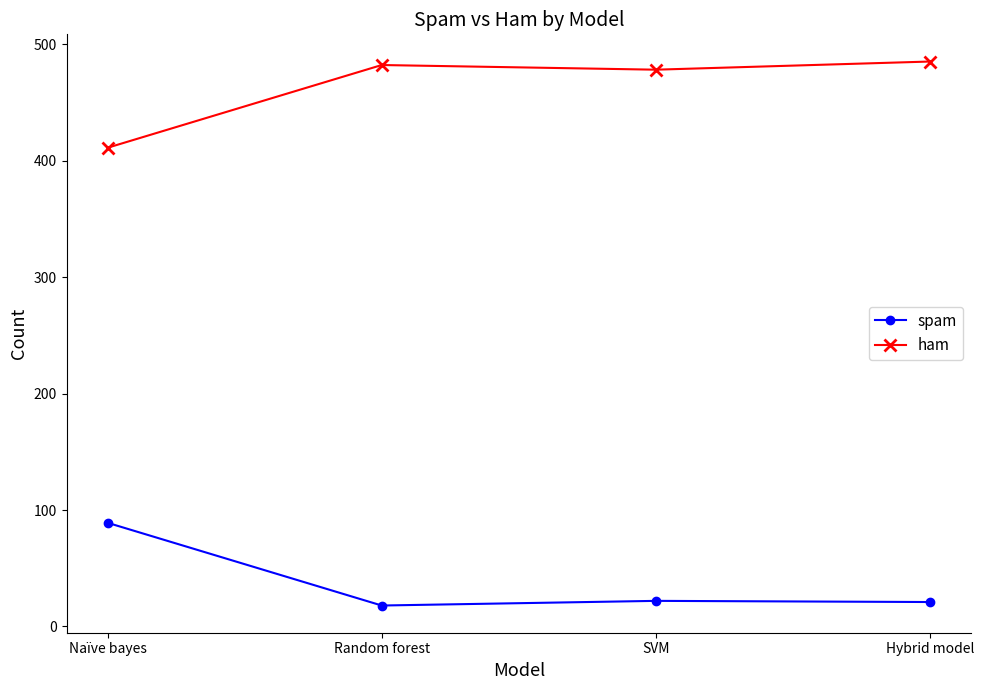

True or false: ham has more than 1 interior local peaks.

False